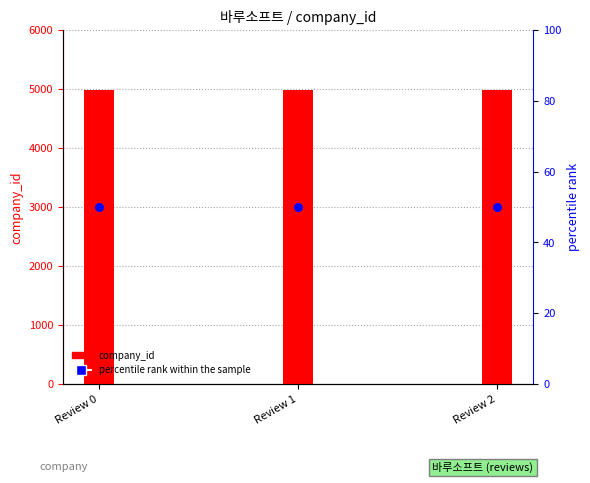

Which series has the widest spread of Y values?

company_id